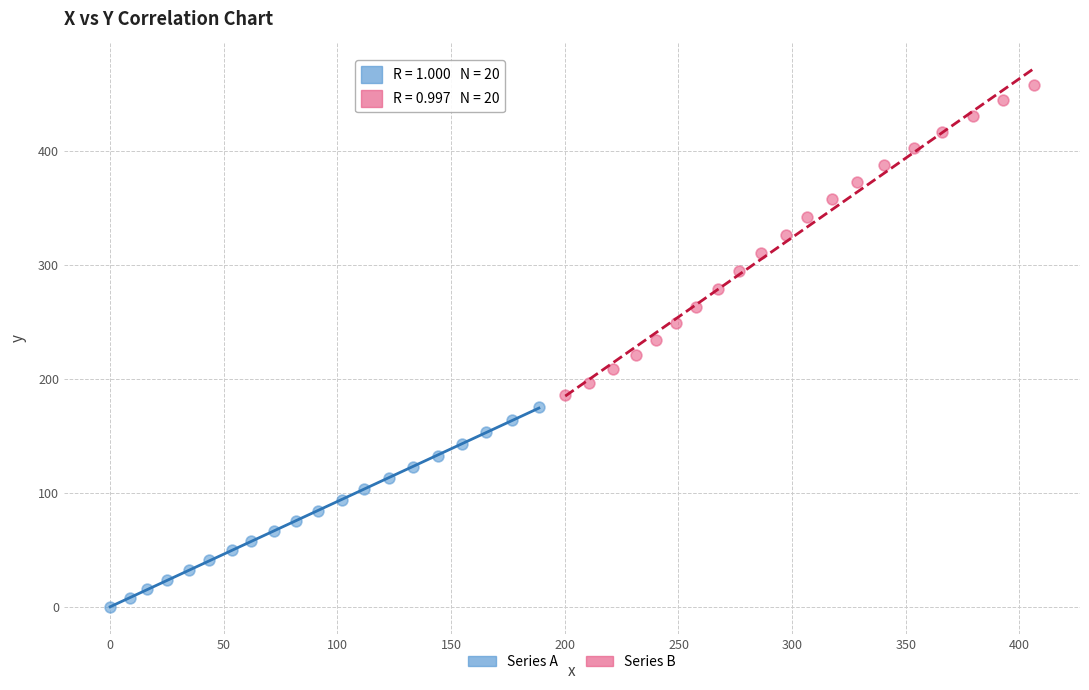

Which series contains the highest Y value?

Series B